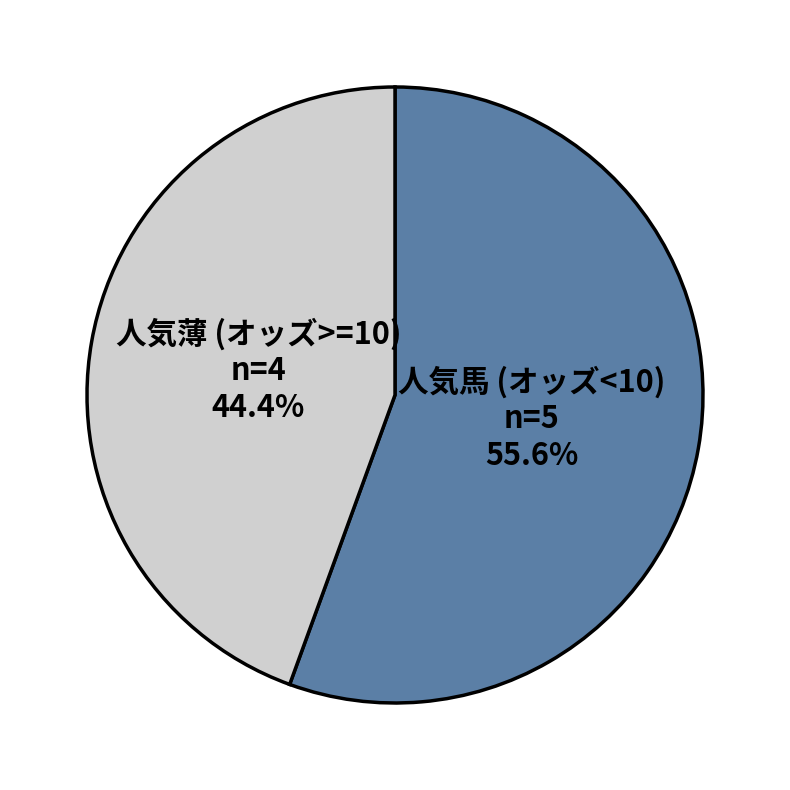

Is there a majority slice in this chart?

Yes